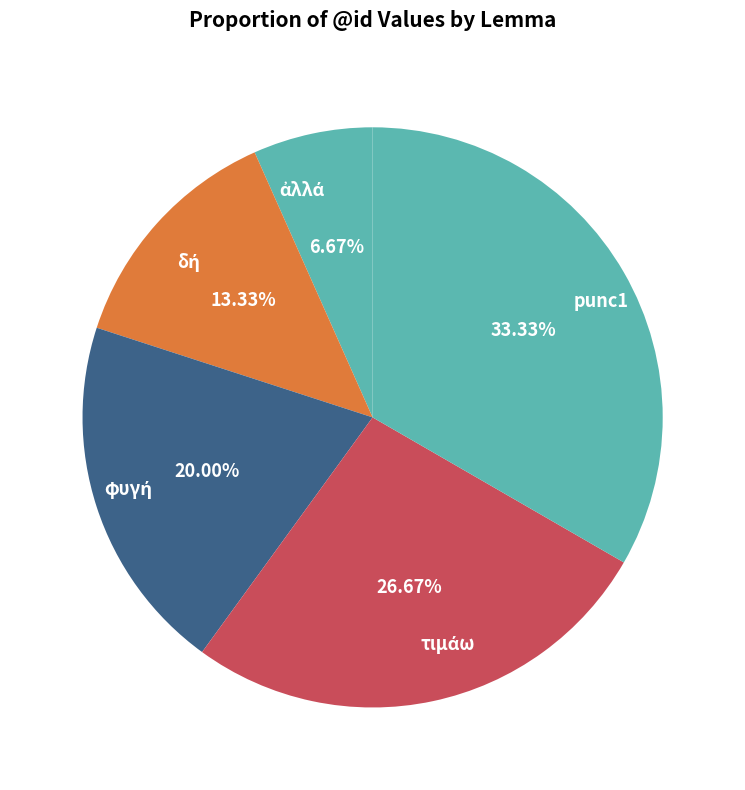

Is there any slice that represents more than half of the pie?

No